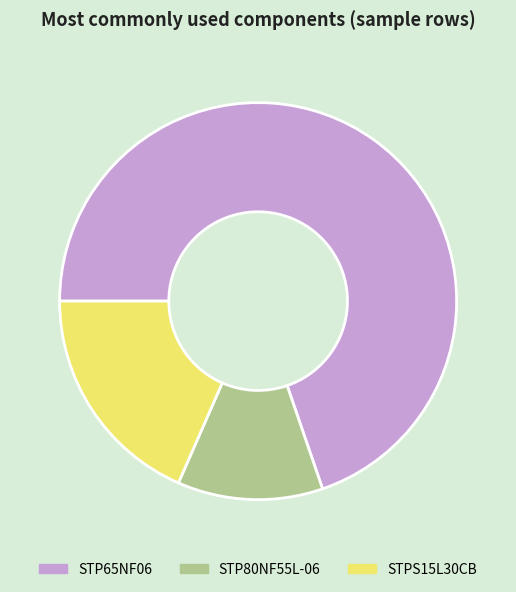

True or false: STPS15L30CB accounts for 18% of the total.

True